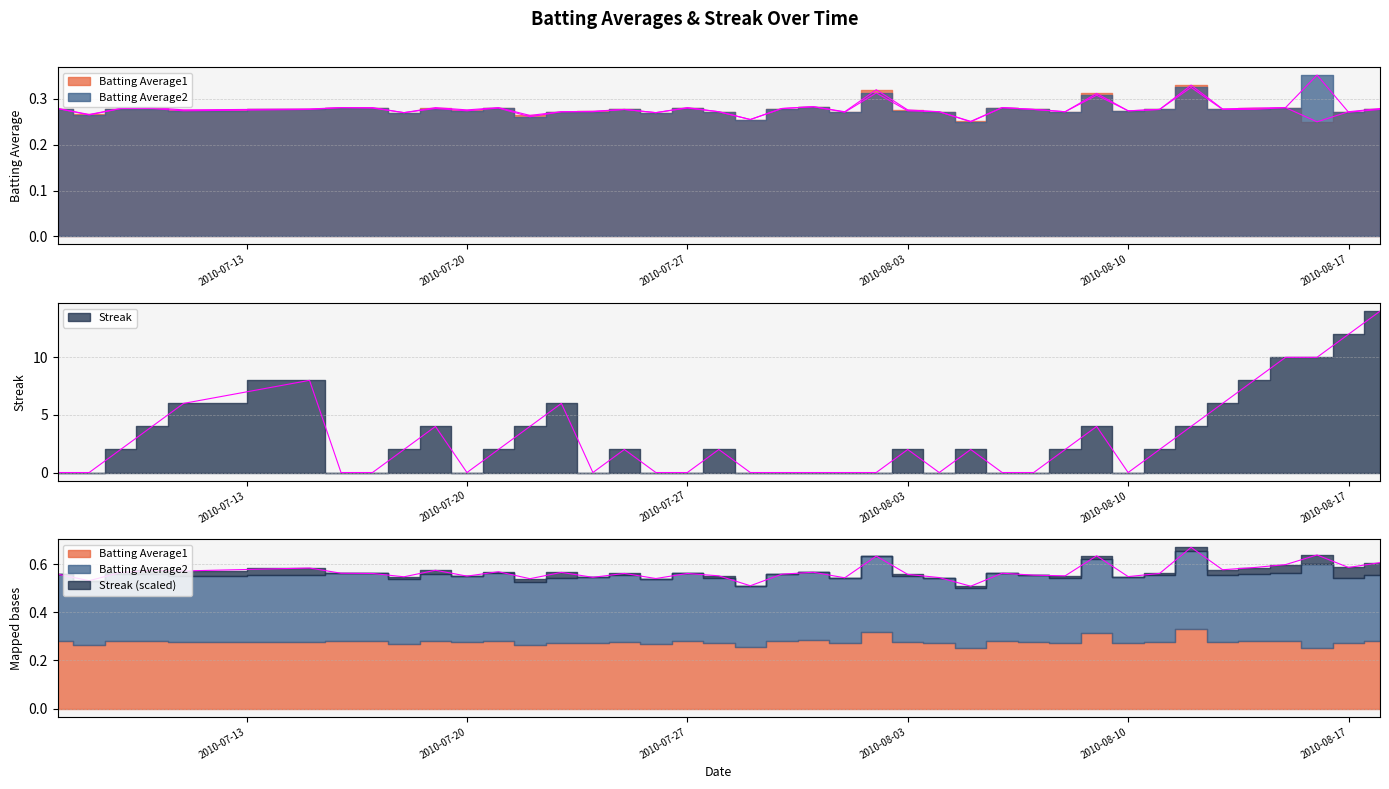

Is the value of Streak at 2010-07-30 greater than the value of Batting Average1 at 2010-07-21?

No